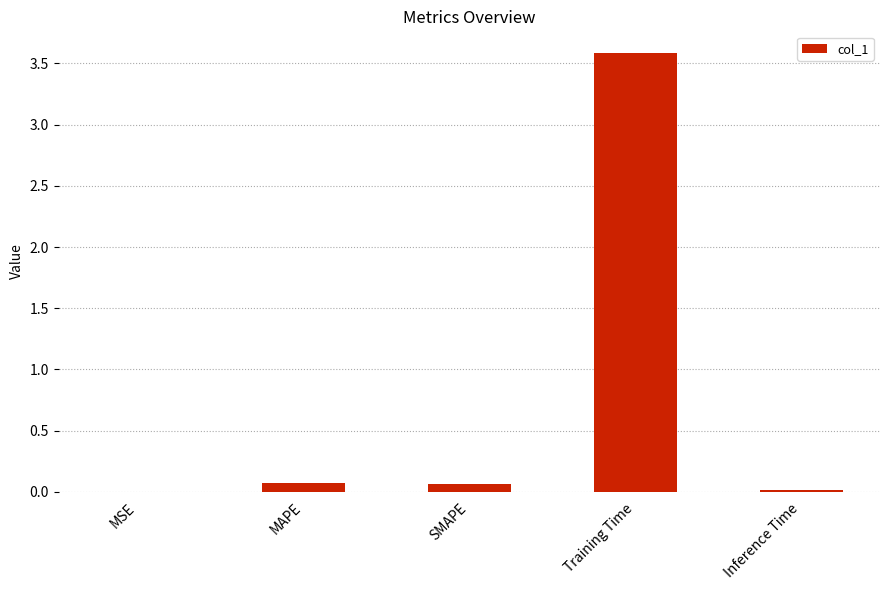

What is the greatest value displayed?

3.6